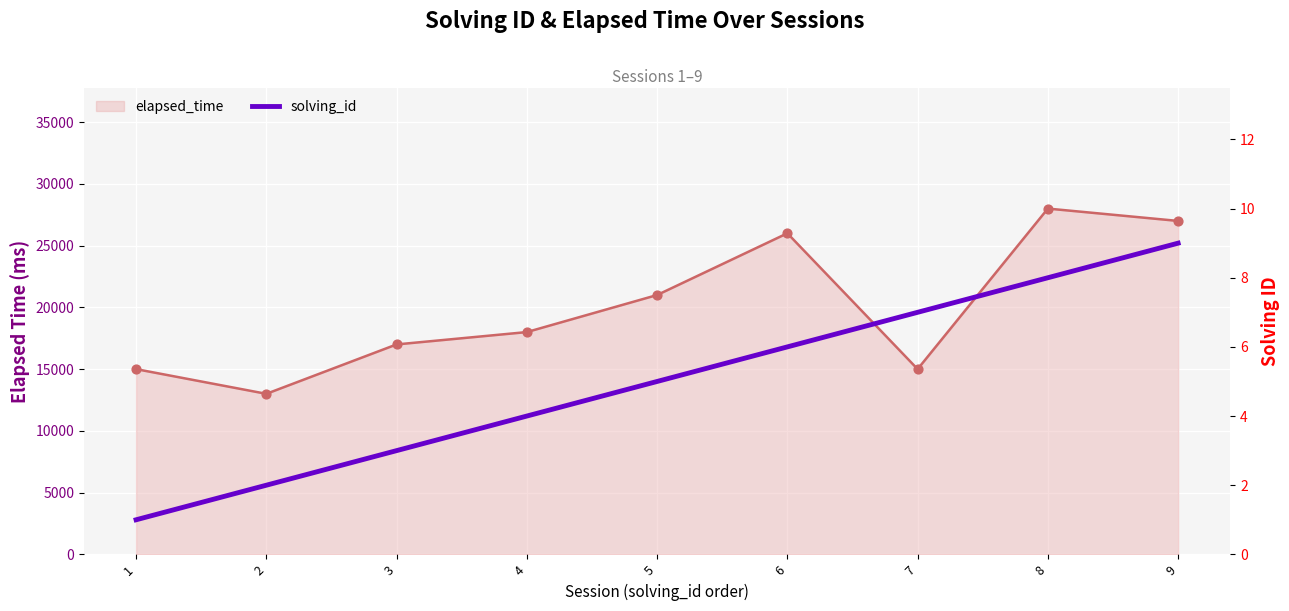

What is the change in value from 6 to 9?

+3